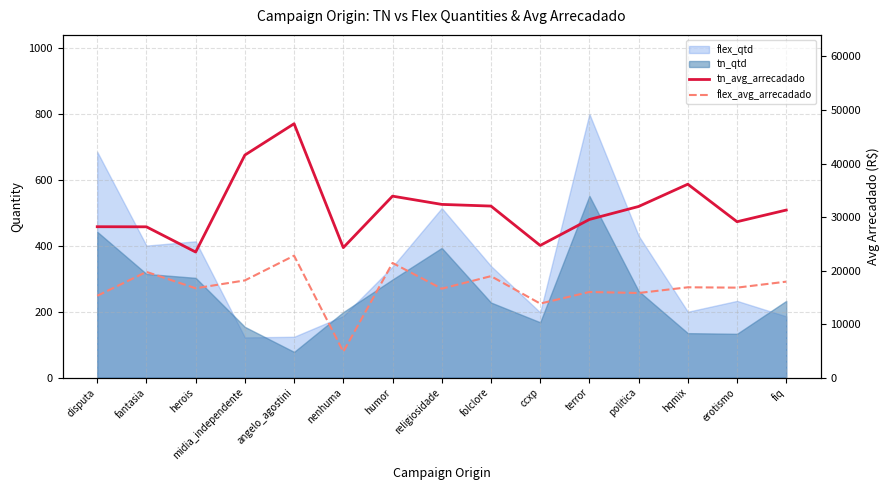

At which label does tn_avg_arrecadado reach its minimum?

herois